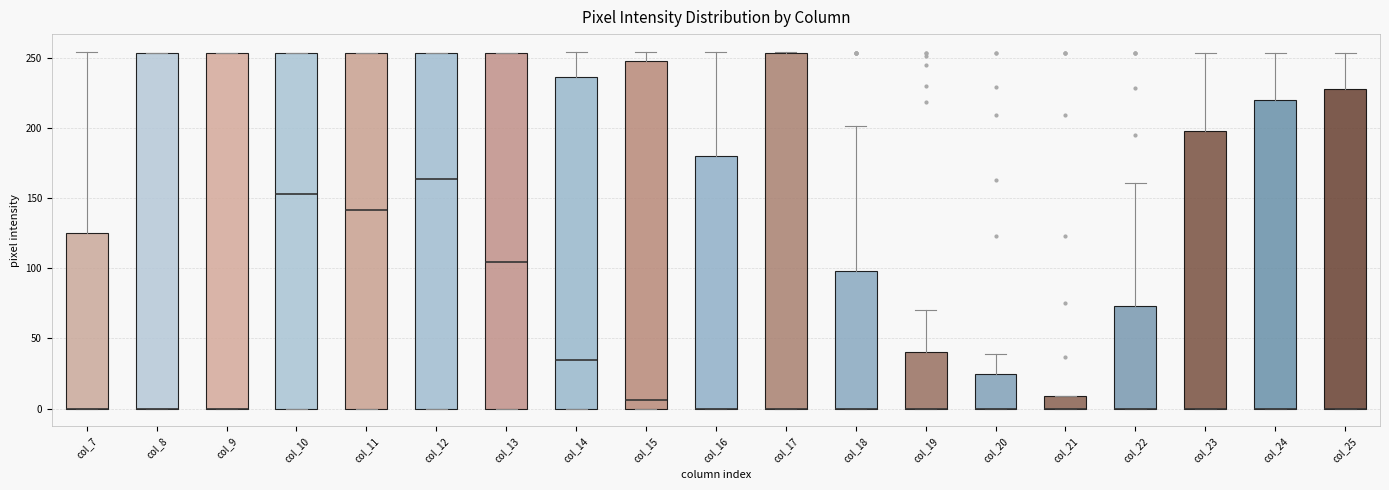

Reading left to right, transcribe this box plot: for each box, give where its median line is, the range the box spans, and where its two whiskers end, as read against the y-axis. The values are not printed on the chart, so give them approximately, as read against the axis.

col_7: median 0 (drawn on the box's lower edge), box 0 to 125, whiskers 0 to 255
col_8: median 0 (drawn on the box's lower edge), box 0 to 255, whiskers 0 to 255
col_9: median 0 (drawn on the box's lower edge), box 0 to 255, whiskers 0 to 255
col_10: median 155, box 0 to 255, whiskers 0 to 255
col_11: median 140, box 0 to 255, whiskers 0 to 255
col_12: median 165, box 0 to 255, whiskers 0 to 255
col_13: median 105, box 0 to 255, whiskers 0 to 255
col_14: median 35, box 0 to 235, whiskers 0 to 255
col_15: median 5, box 0 to 250, whiskers 0 to 255
col_16: median 0 (drawn on the box's lower edge), box 0 to 180, whiskers 0 to 255
col_17: median 0 (drawn on the box's lower edge), box 0 to 255, whiskers 0 to 255
col_18: median 0 (drawn on the box's lower edge), box 0 to 100, whiskers 0 to 200
col_19: median 0 (drawn on the box's lower edge), box 0 to 40, whiskers 0 to 70
col_20: median 0 (drawn on the box's lower edge), box 0 to 25, whiskers 0 to 40
col_21: median 0 (drawn on the box's lower edge), box 0 to 10, whiskers 0 to 10
col_22: median 0 (drawn on the box's lower edge), box 0 to 75, whiskers 0 to 160
col_23: median 0 (drawn on the box's lower edge), box 0 to 200, whiskers 0 to 255
col_24: median 0 (drawn on the box's lower edge), box 0 to 220, whiskers 0 to 255
col_25: median 0 (drawn on the box's lower edge), box 0 to 230, whiskers 0 to 255